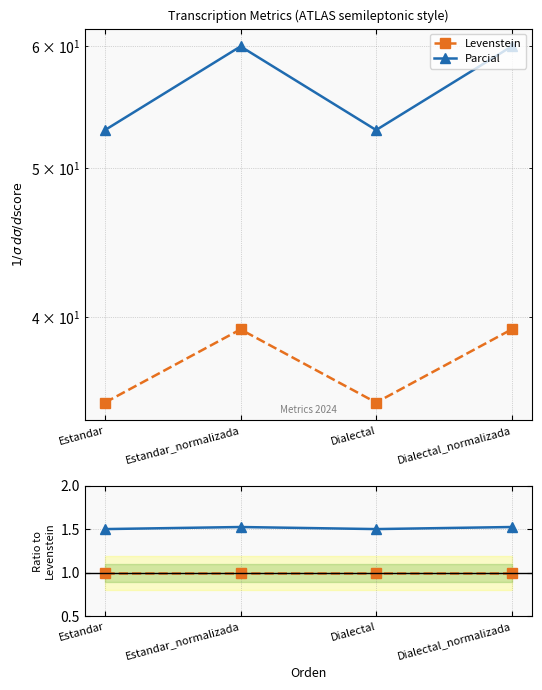

Which has a higher value, Estandar or Dialectal?

Estandar